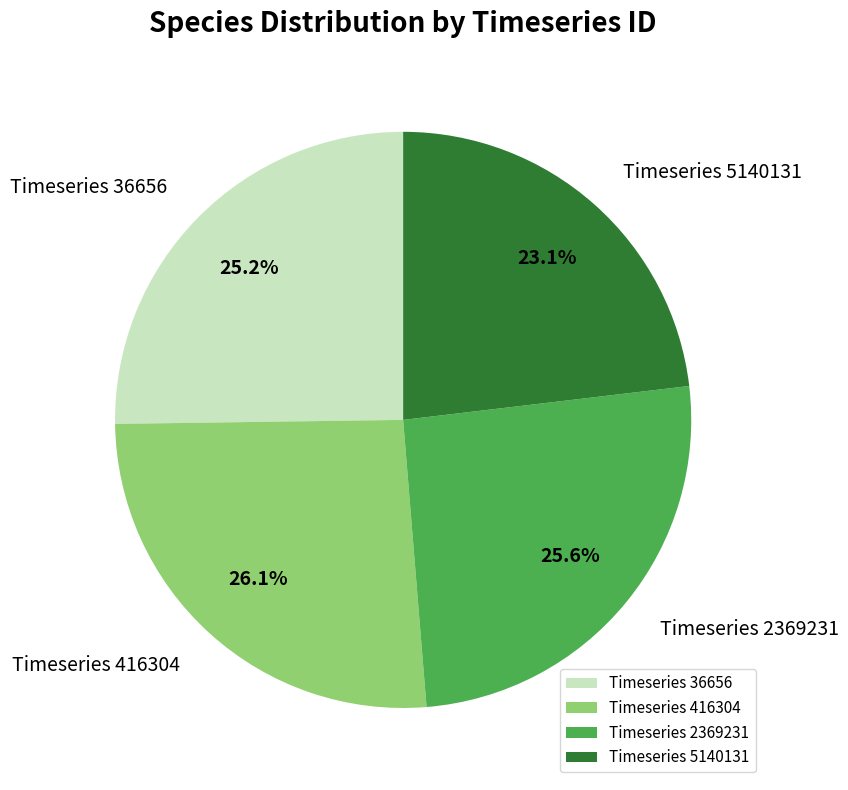

Which has a higher value, Timeseries 36656 or Timeseries 5140131?

Timeseries 36656